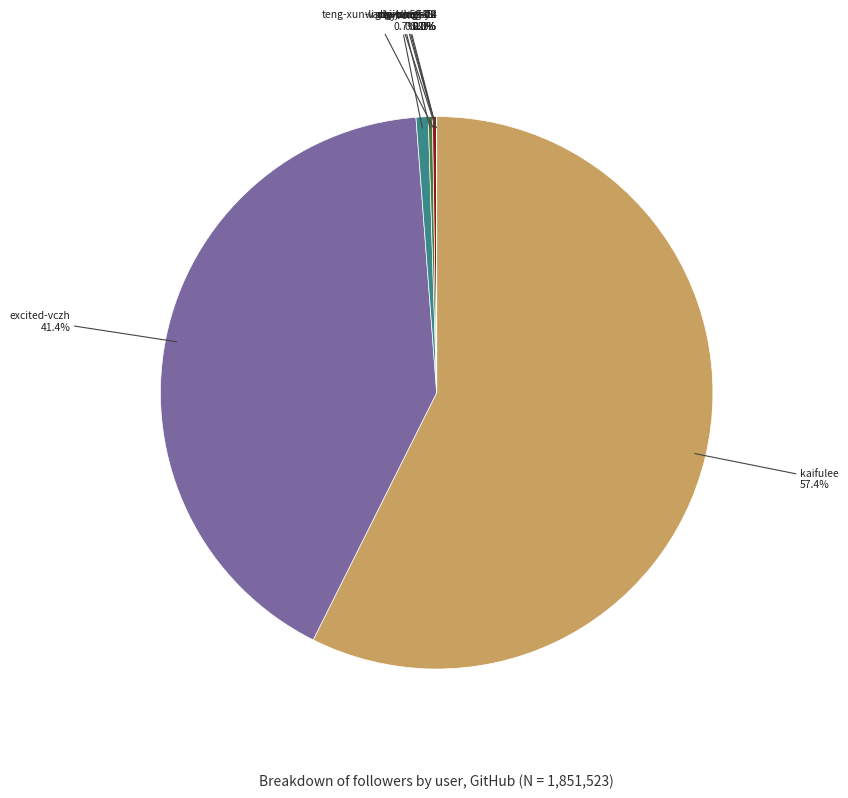

Does any single category account for the majority?

Yes